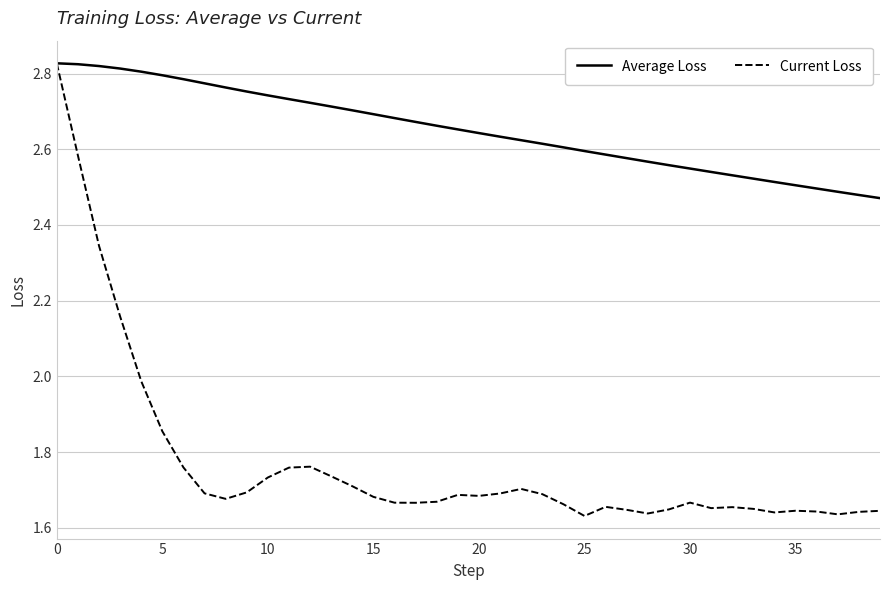

Which series has the largest total across all categories?

Average Loss